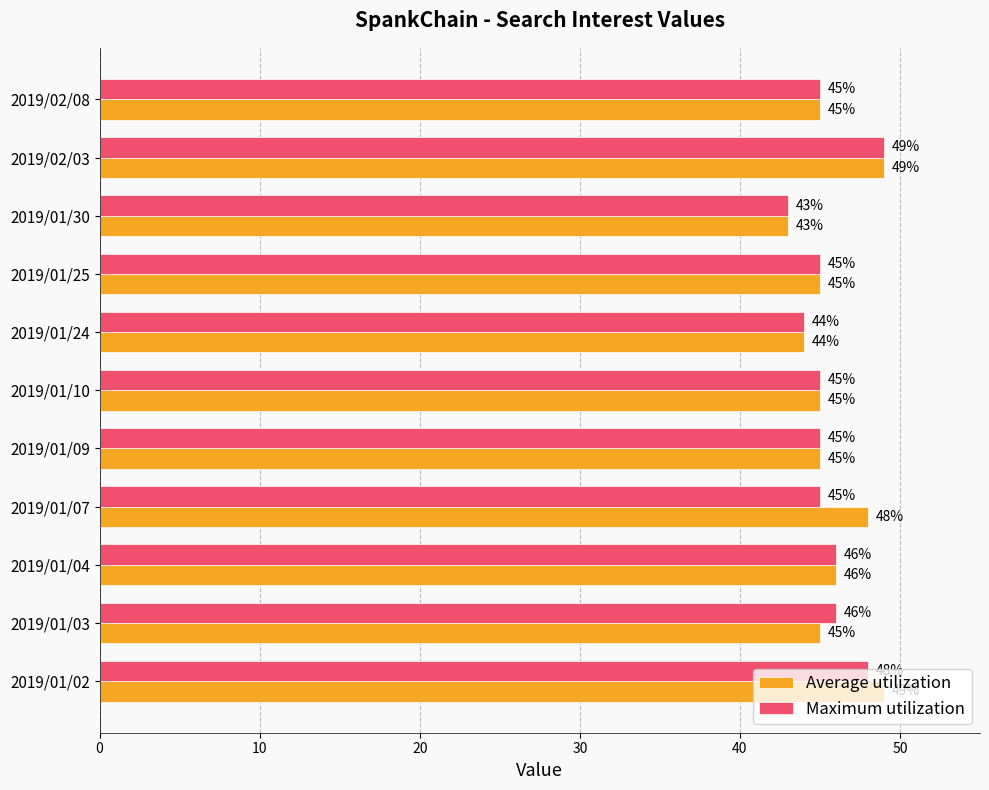

What is the minimum value for Average utilization?

43